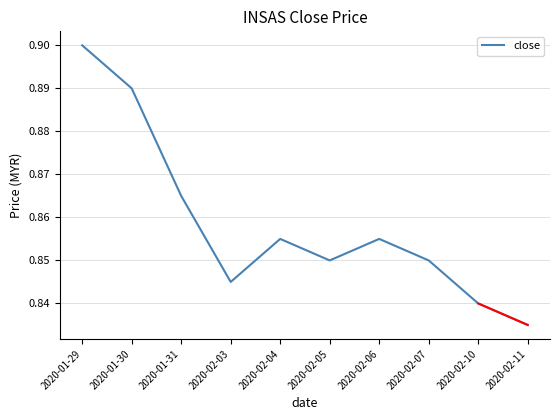

How many values are between 0 and 1?

10